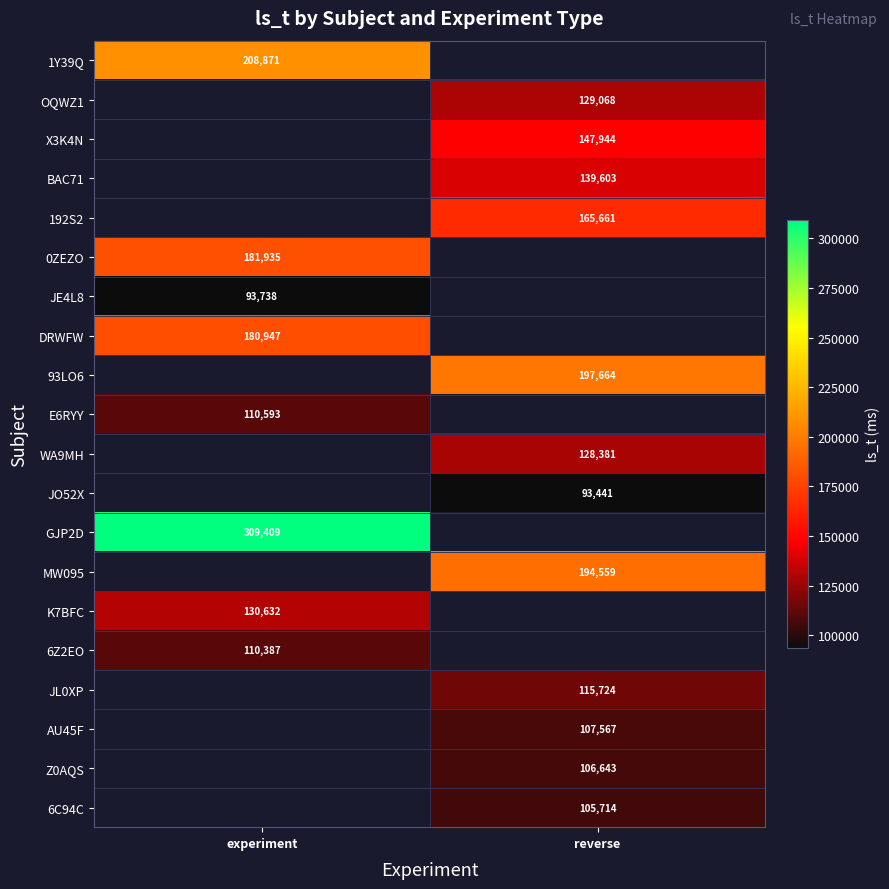

True or false: K7BFC has a value of 220517 at experiment.

False